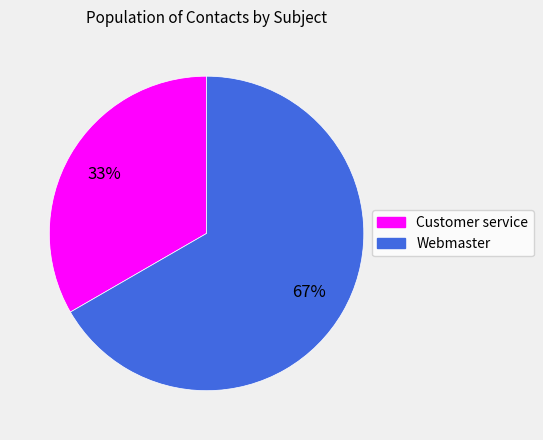

To the nearest percent, what is the average slice percentage?

50%